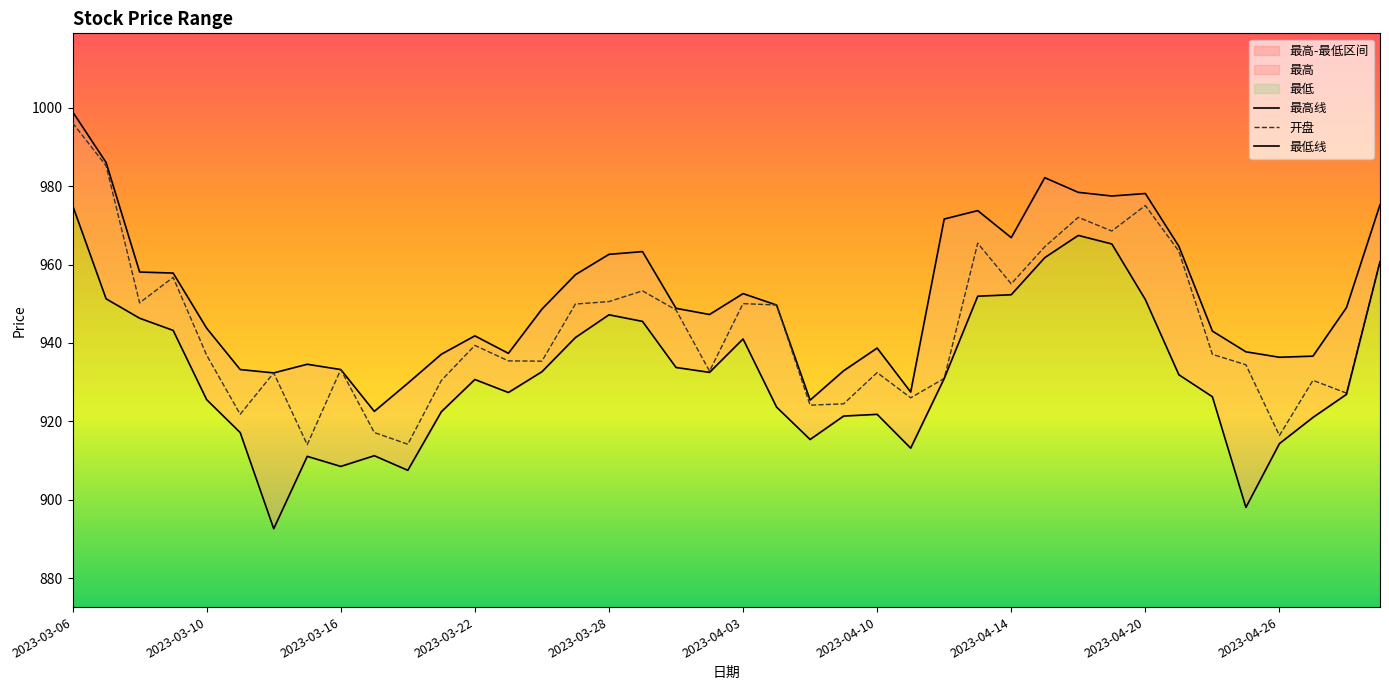

The value of 开盘 at 2023-03-22 is 939.4. True or false?

True